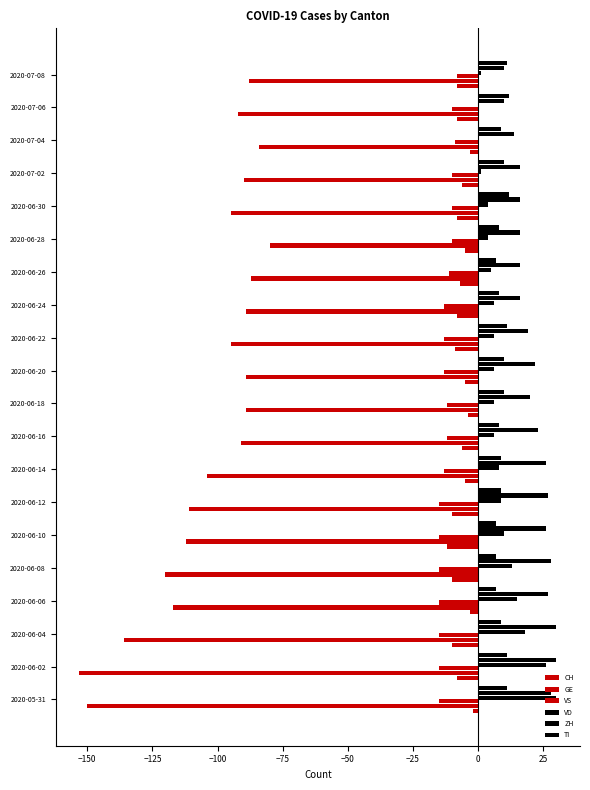

Count the number of categories in the chart.

20